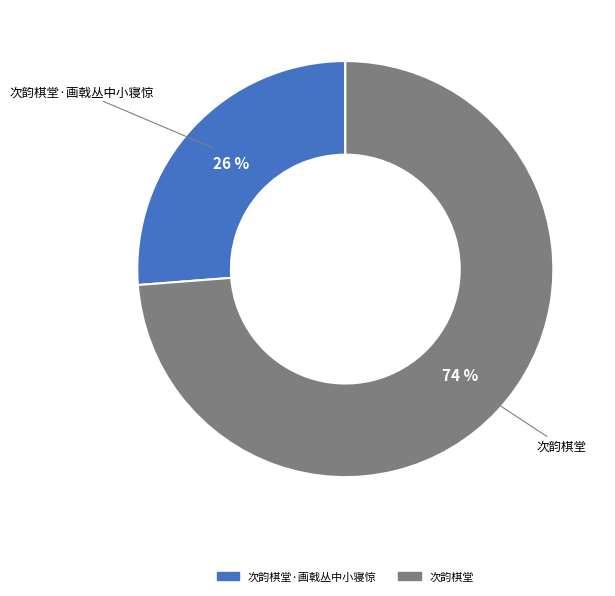

To the nearest percent, what is the difference between the largest and smallest slice percentages?

48%